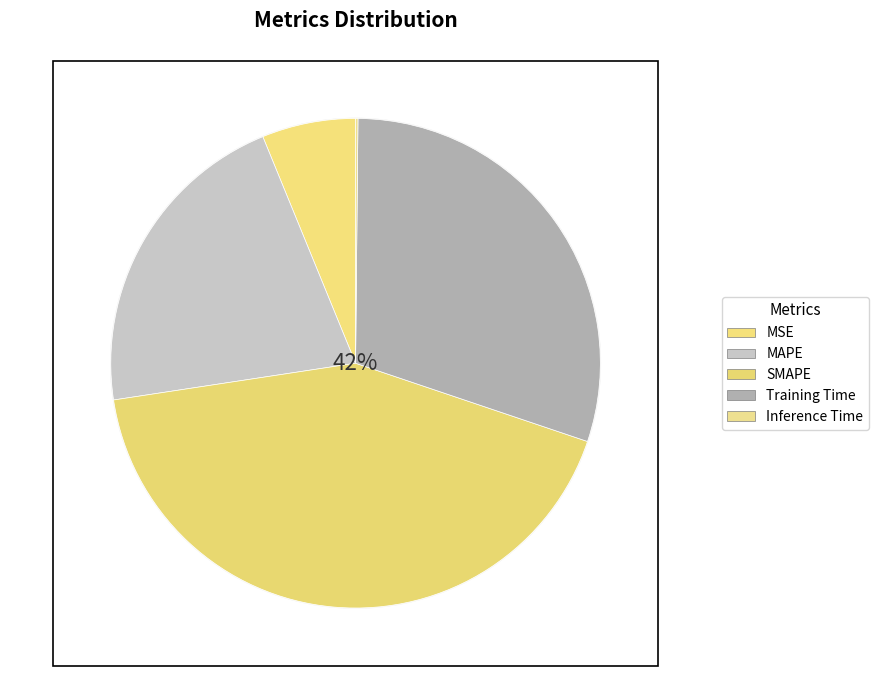

What portion of the pie excludes MAPE?

78.8%